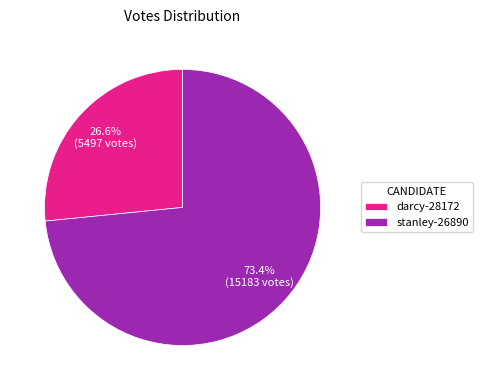

Does any single category account for the majority?

Yes